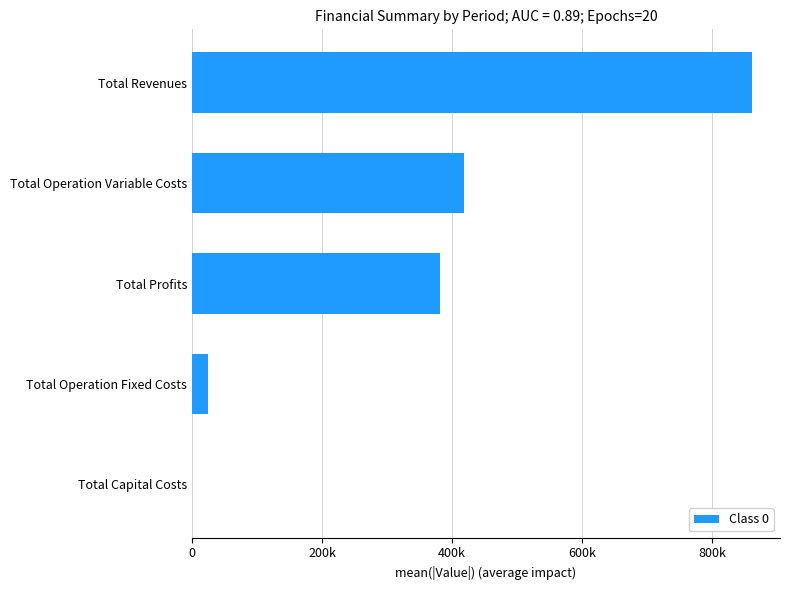

Are the bars horizontal?

Yes